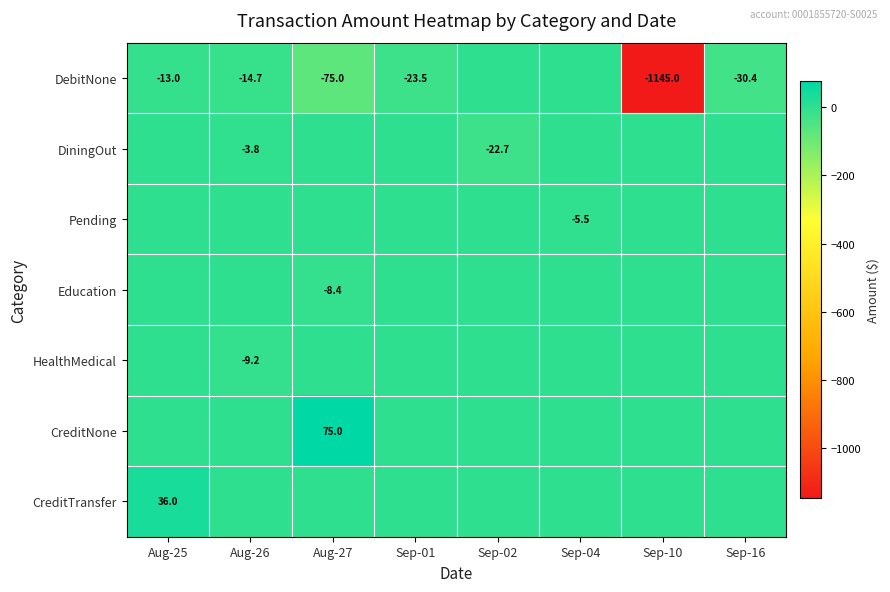

What is the total value across all series at Sep-10?

-1145.0